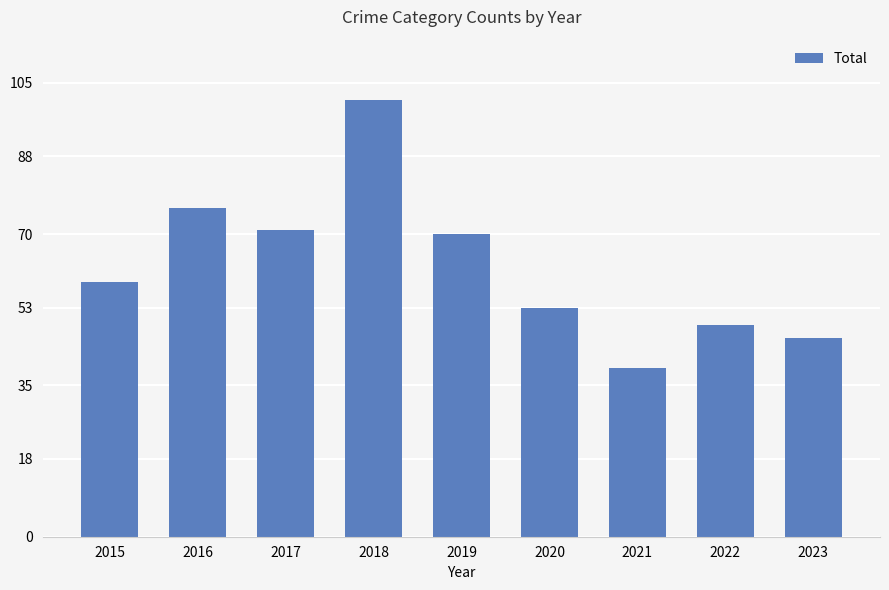

What is the value of the 5th bar from the left?

70